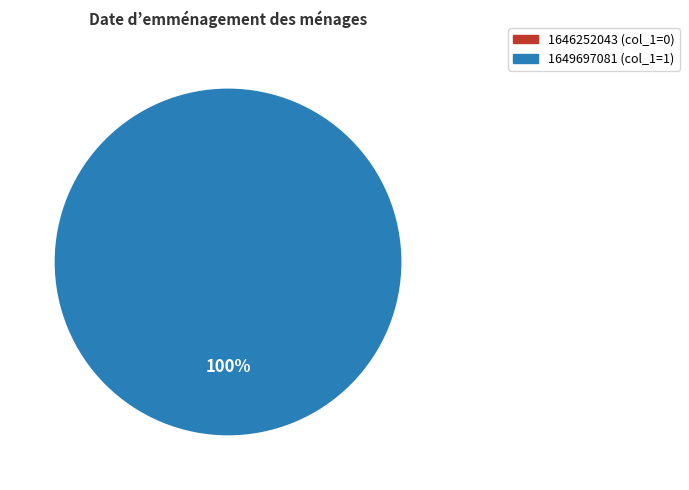

What percentage is the 1649697081 slice, to the nearest percent?

100%